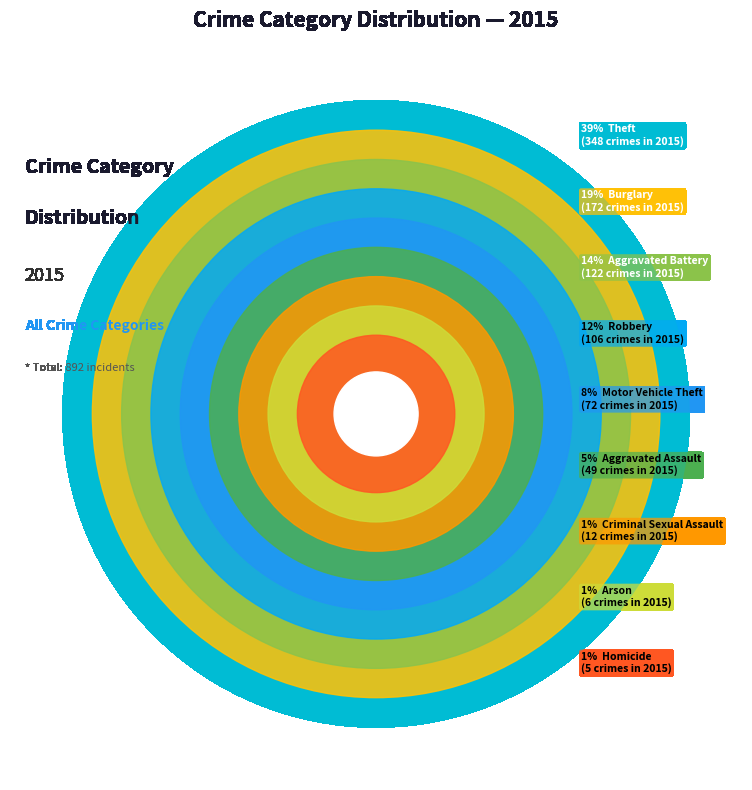

Which slice is the smallest?

Homicide